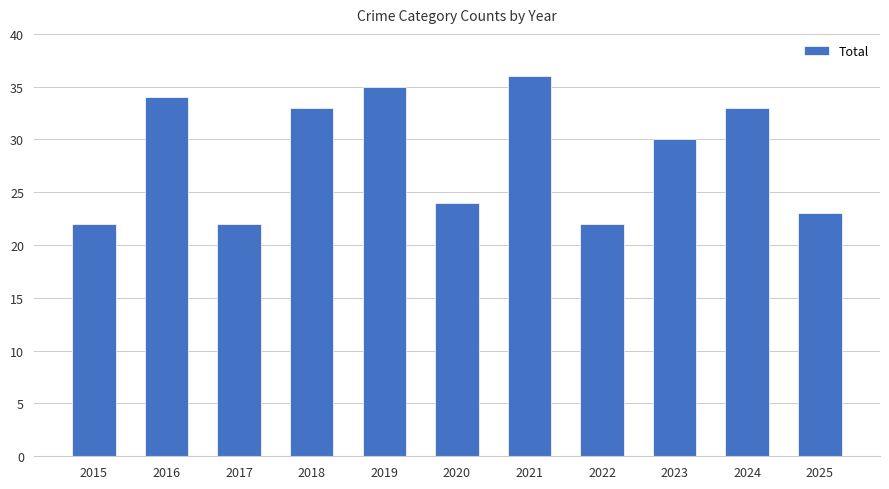

What is the difference between the maximum and minimum values?

14